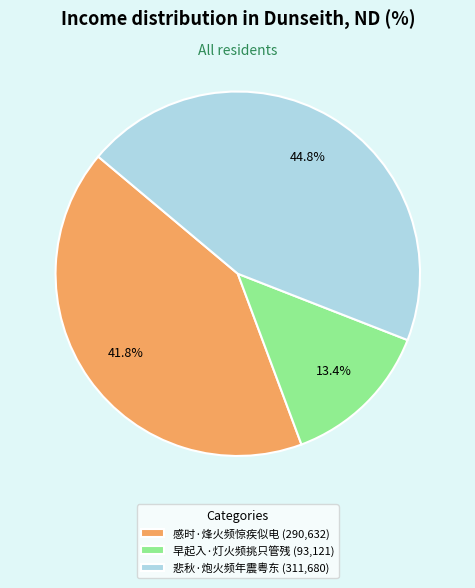

Which slice is the smallest?

早起入·灯火频挑只管残